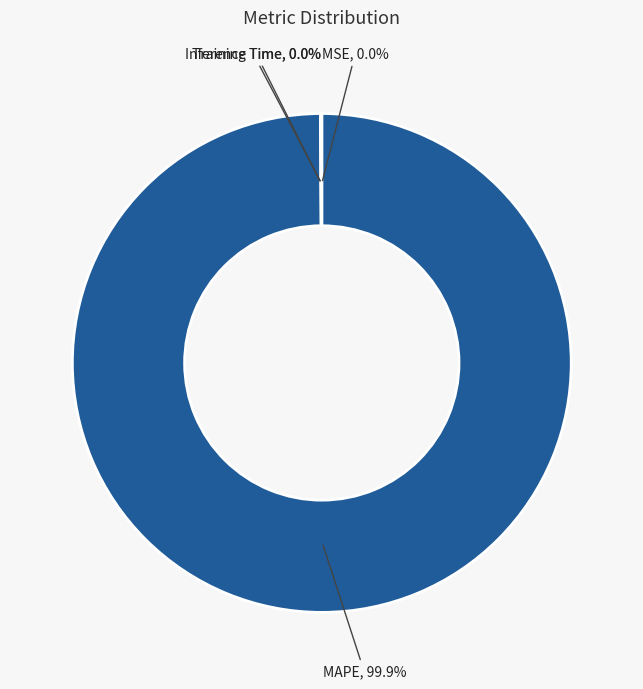

Which category has the biggest portion of the pie?

MAPE